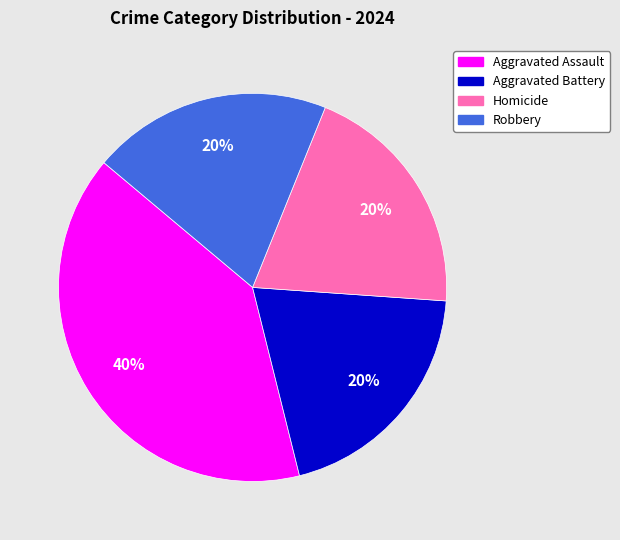

True or false: Aggravated Battery accounts for 20% of the total.

True